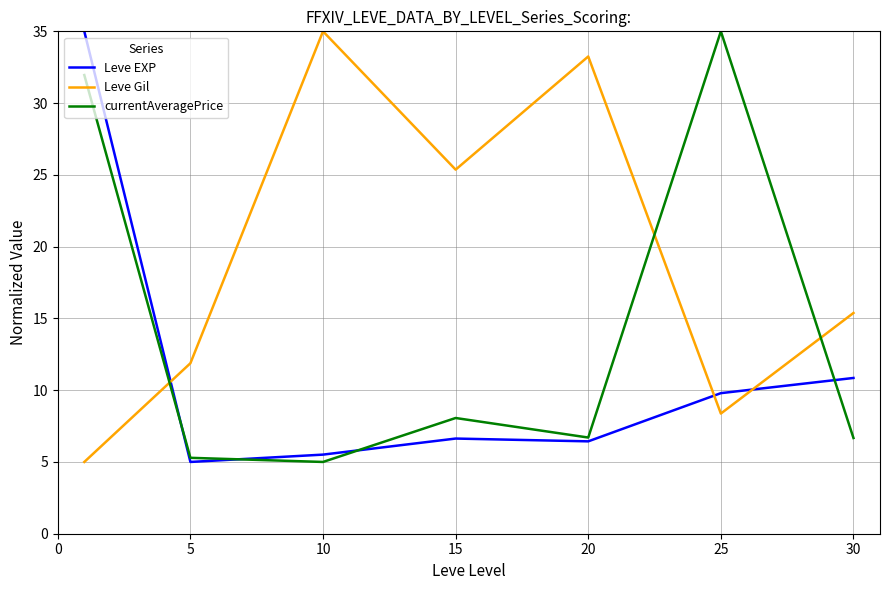

How many times do currentAveragePrice and Leve Gil cross each other?

3